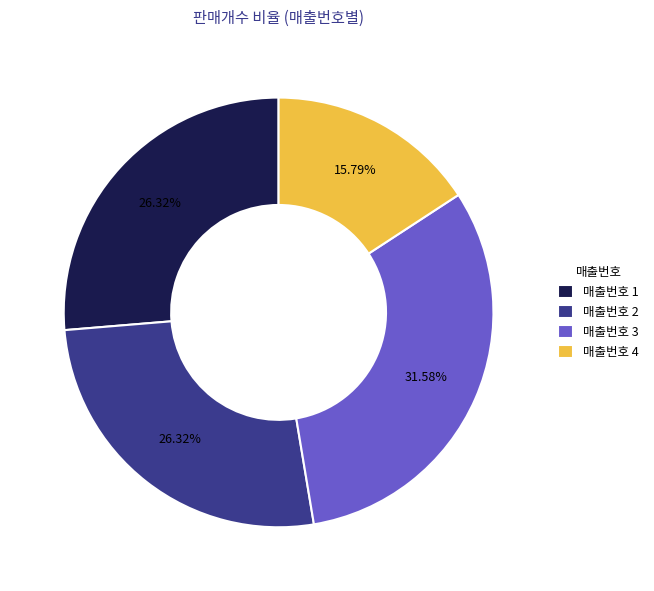

Between 매출번호 3 and 매출번호 4, which is larger?

매출번호 3